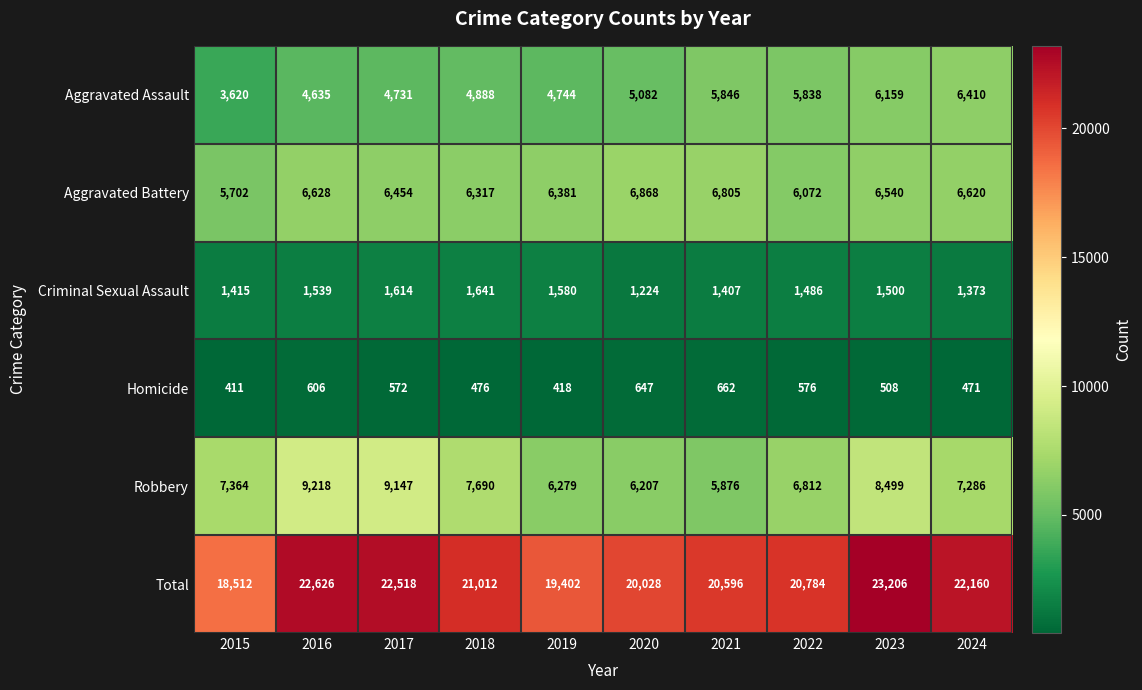

List the series in order of their peak value, highest first.

Total, Robbery, Aggravated Battery, Aggravated Assault, Criminal Sexual Assault, Homicide